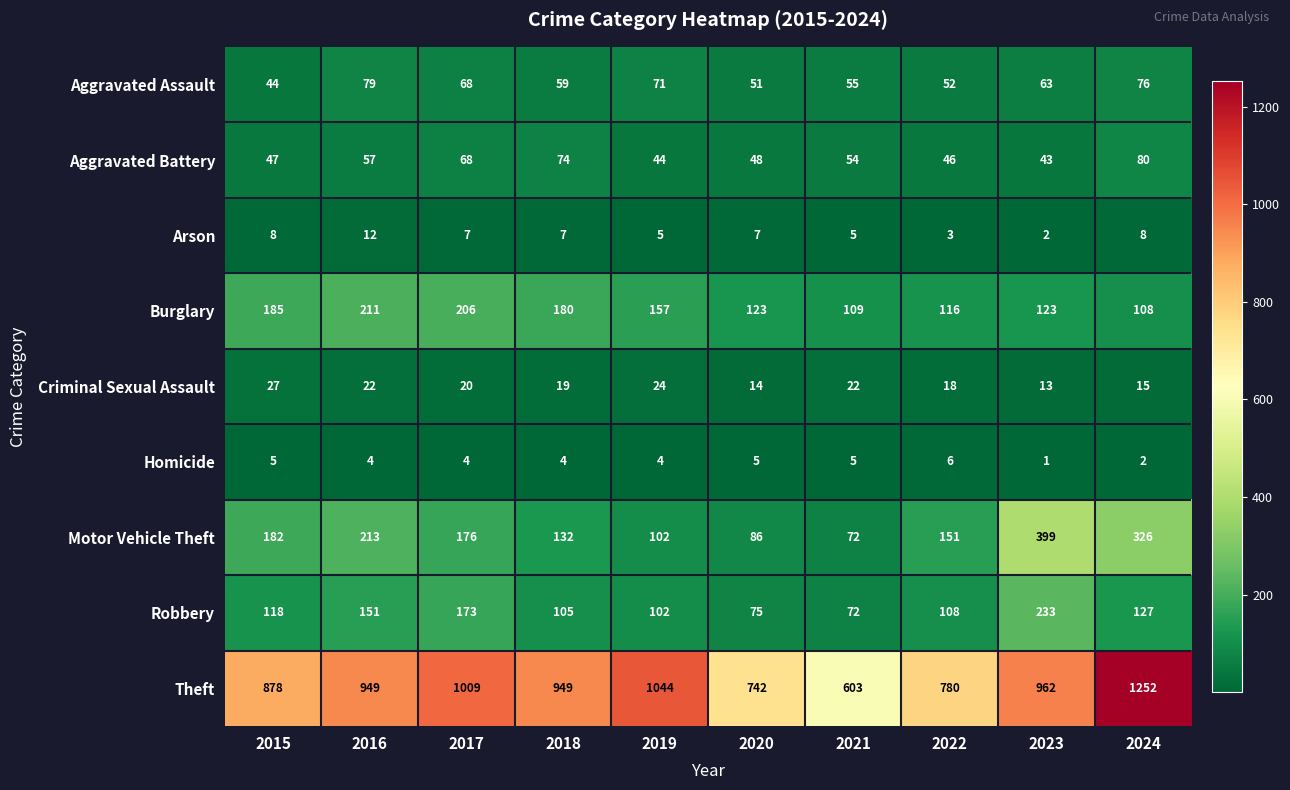

Which series has the largest total across all categories?

Theft